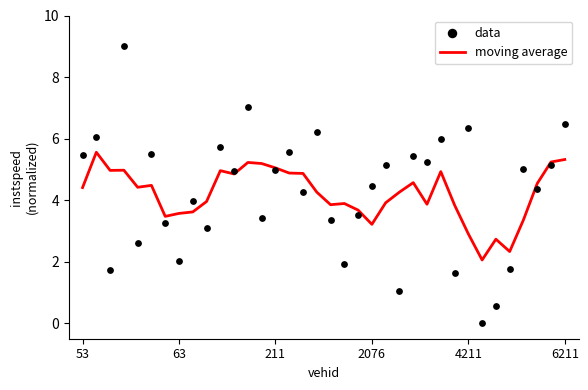

Is it true that moving average equals 9.2 at 6211?

False